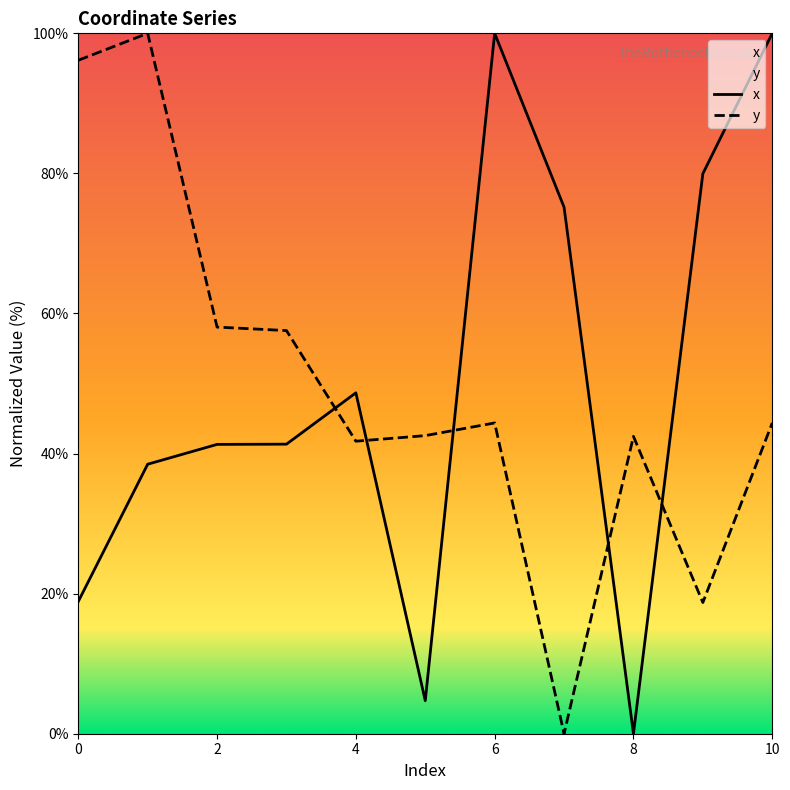

The value of x at 3 is 25.9. True or false?

False